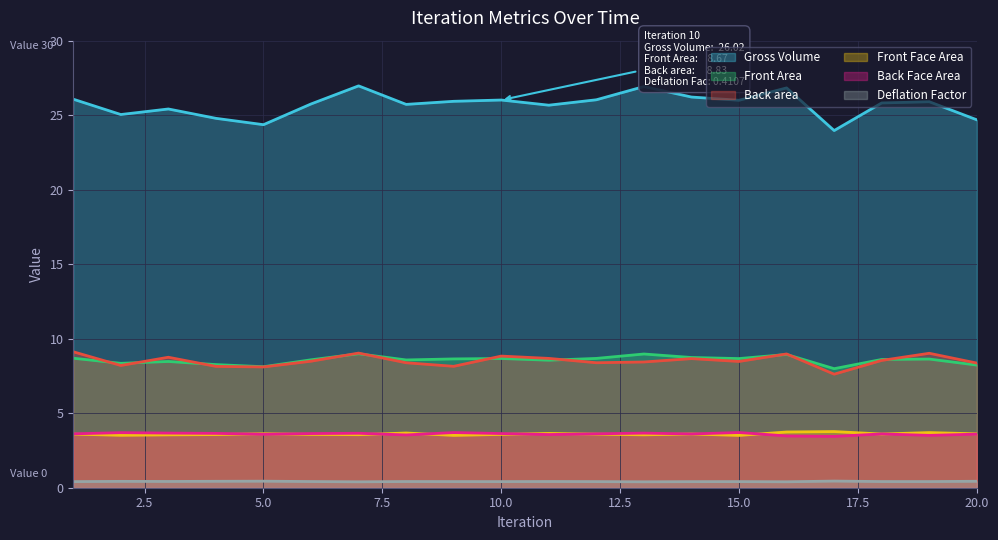

What is the difference between the maximum and minimum values in the Back area series?

1.5